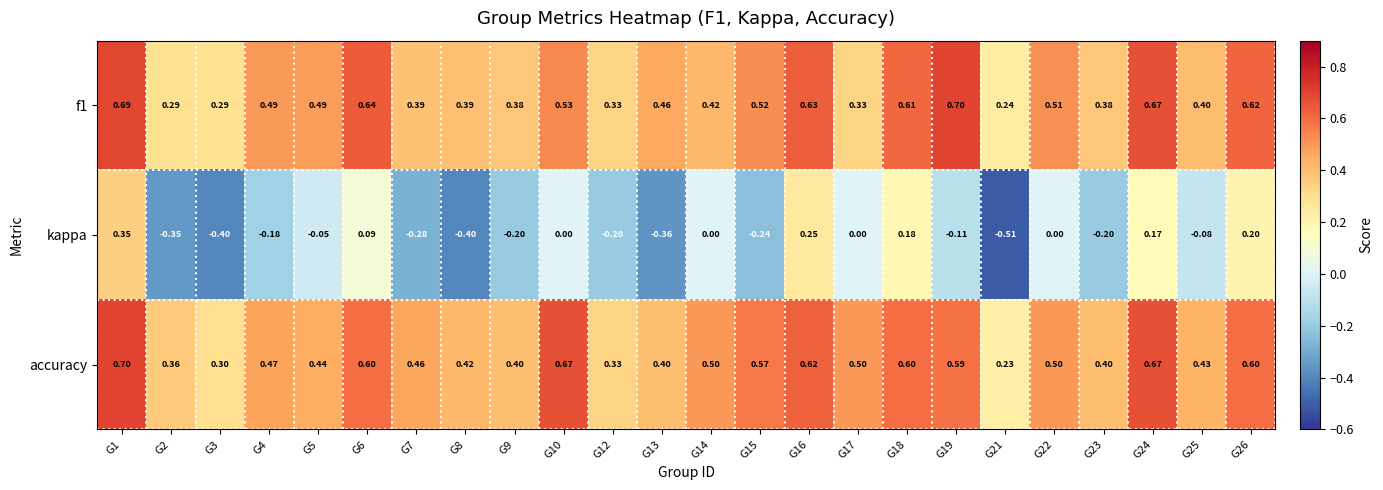

Between G15 and G24, which series saw the biggest shift?

kappa